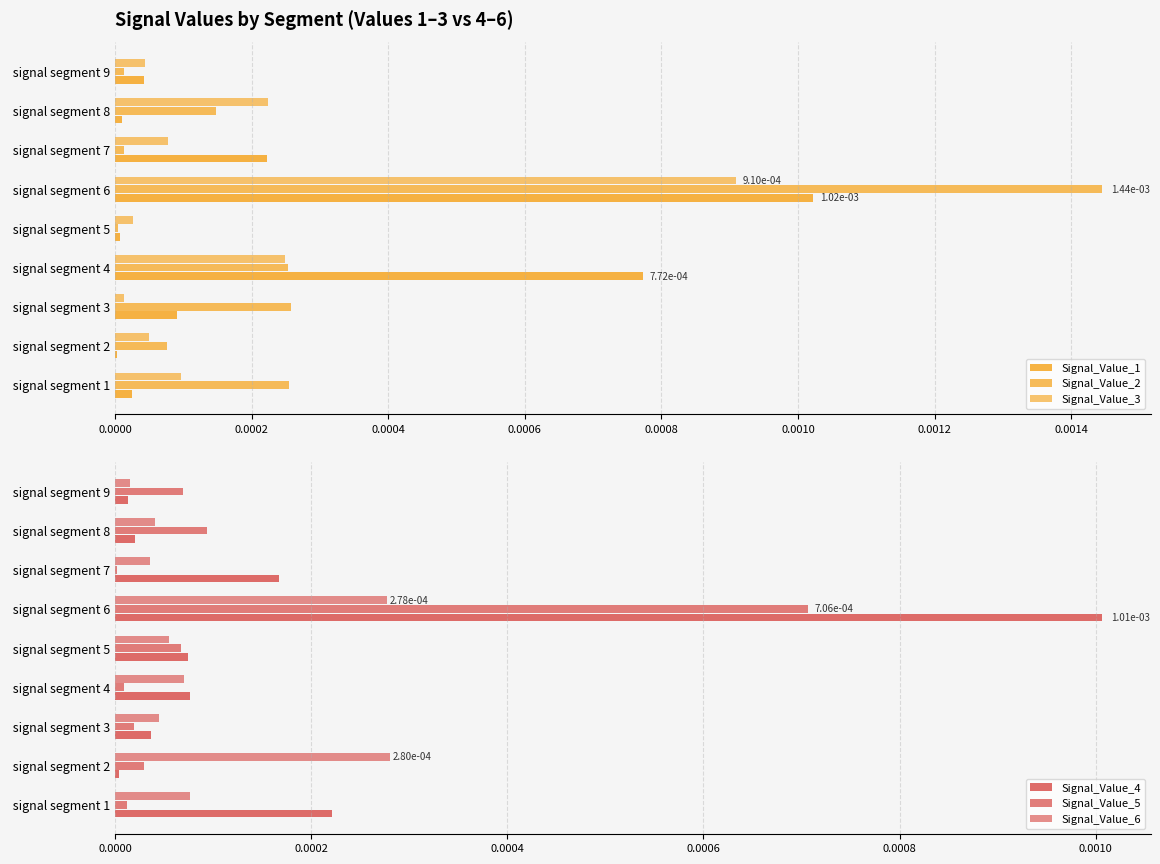

What are all the series names shown in the legend?

Signal_Value_1, Signal_Value_2, Signal_Value_3, Signal_Value_4, Signal_Value_5, Signal_Value_6